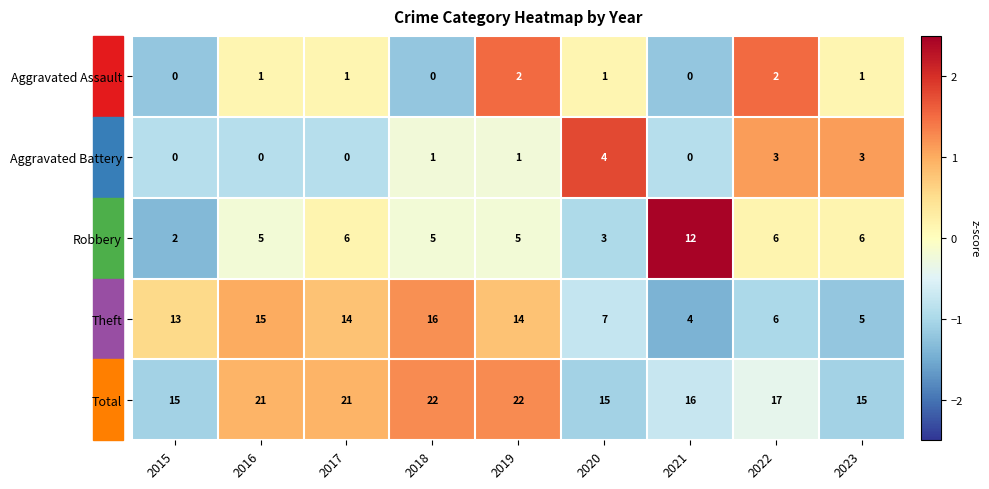

Which series has the largest total across all categories?

Total